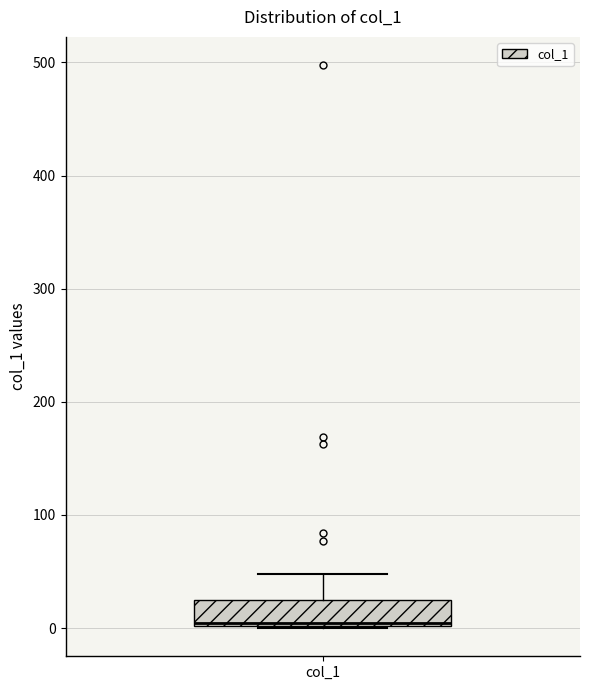

Read this box plot against the y-axis: the position of the median line, the range covered by the box, and the ends of both whiskers. The values are not printed on the chart, so give them approximately, as read against the axis.

median 0, box 0 to 20, whiskers 0 to 50